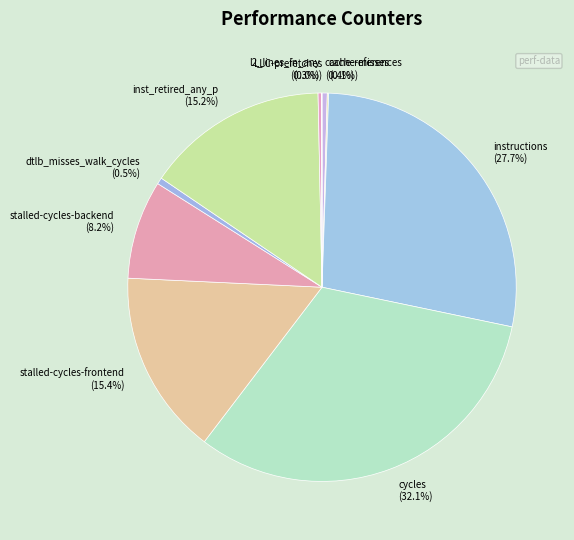

Which has a higher value, cache-references or cycles?

cycles